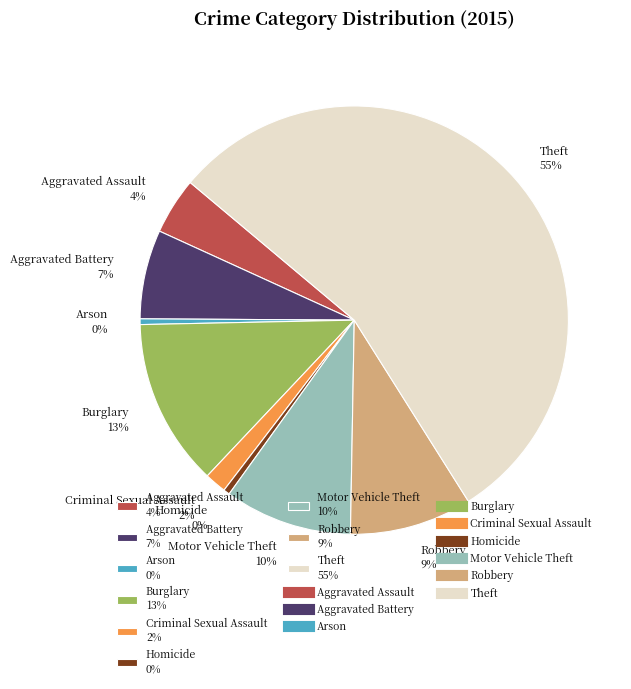

What is the largest slice in the pie chart?

Theft